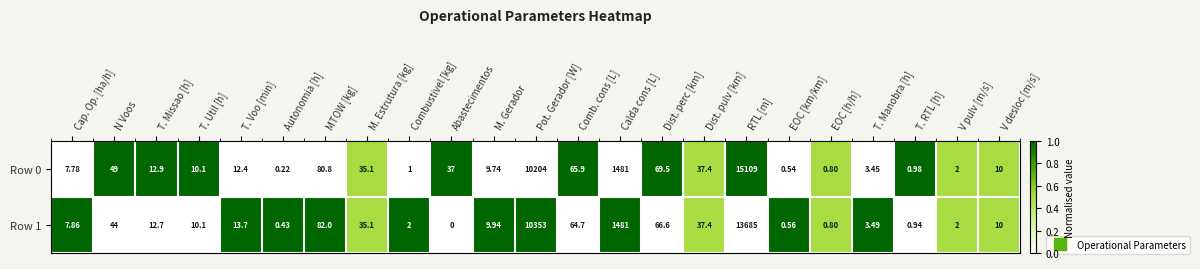

Which category has the highest value in the Row 1 series?

RTL [m]